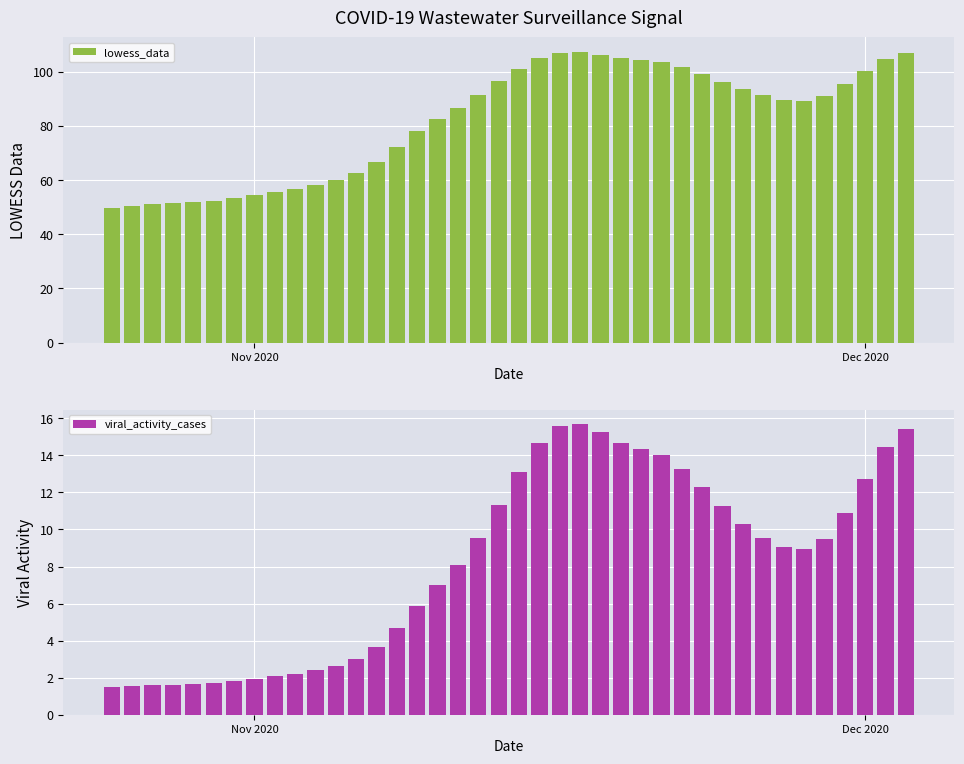

What is the average value of the lowess_data series?

82.0